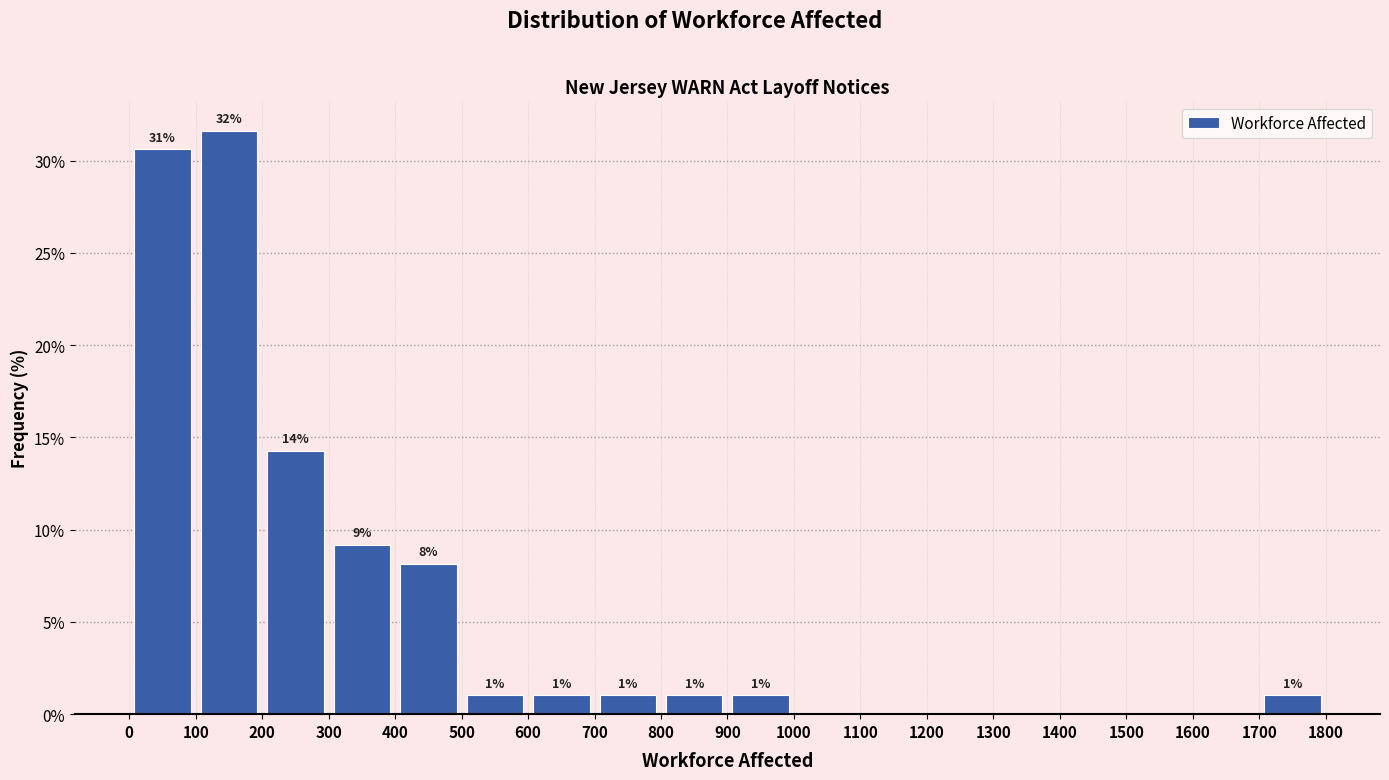

Which range on the x-axis has the tallest bar?

100 to 200